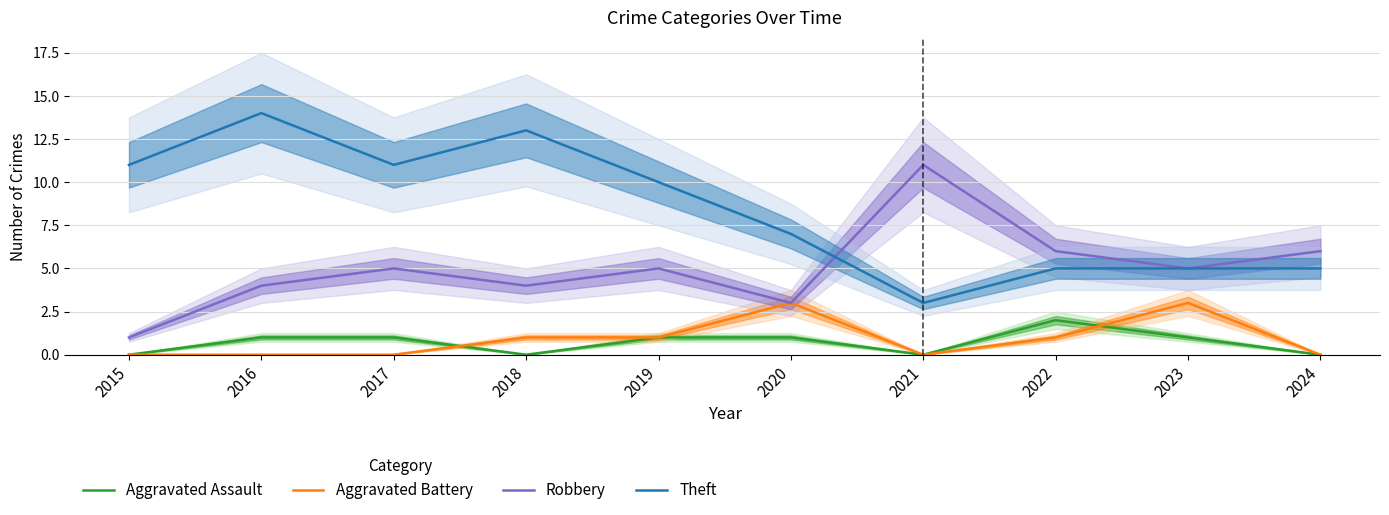

How many series are shown in this chart?

4